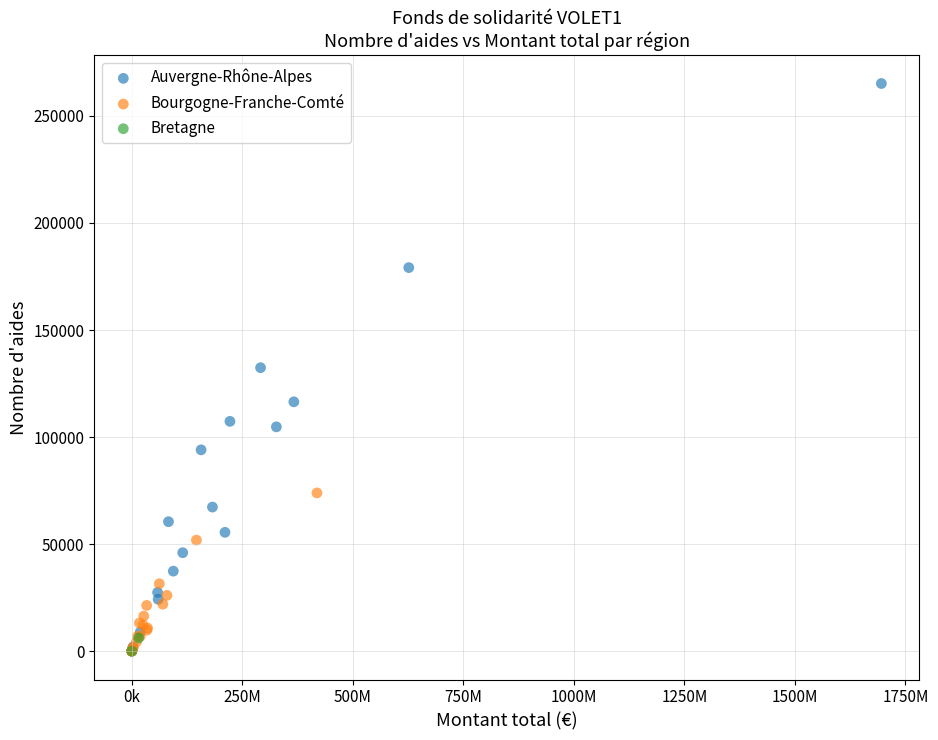

Which series contains the highest Y value?

Auvergne-Rhône-Alpes